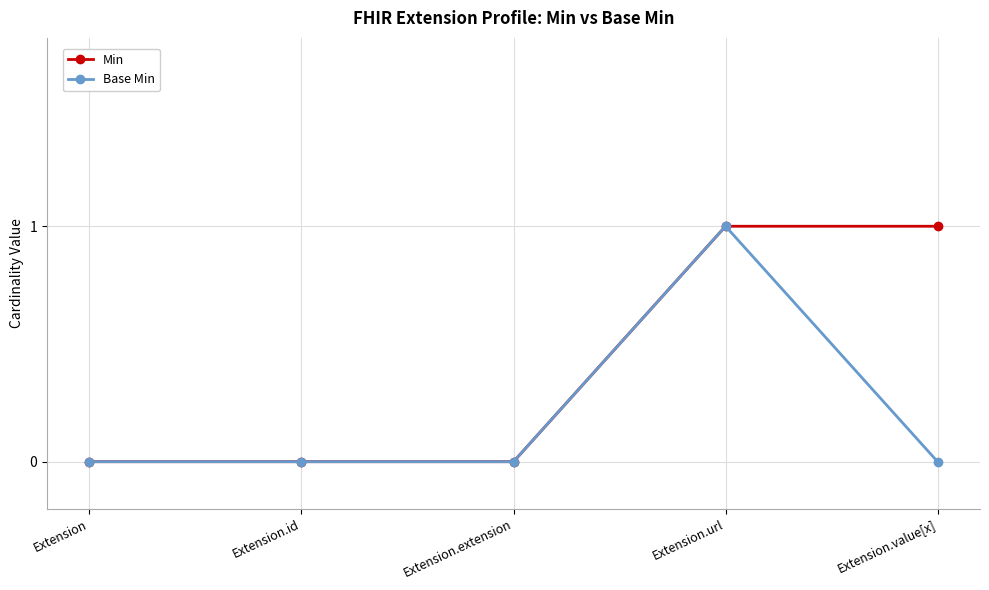

Rank the series by their average value, from highest to lowest.

Min, Base Min